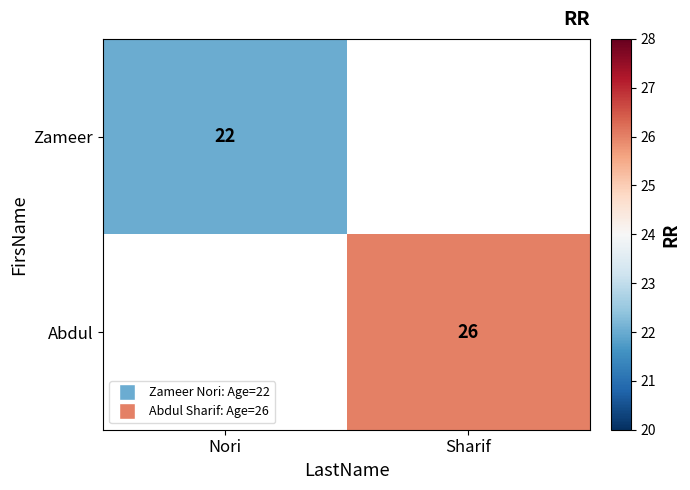

The value of Abdul at Sharif is 37. True or false?

False